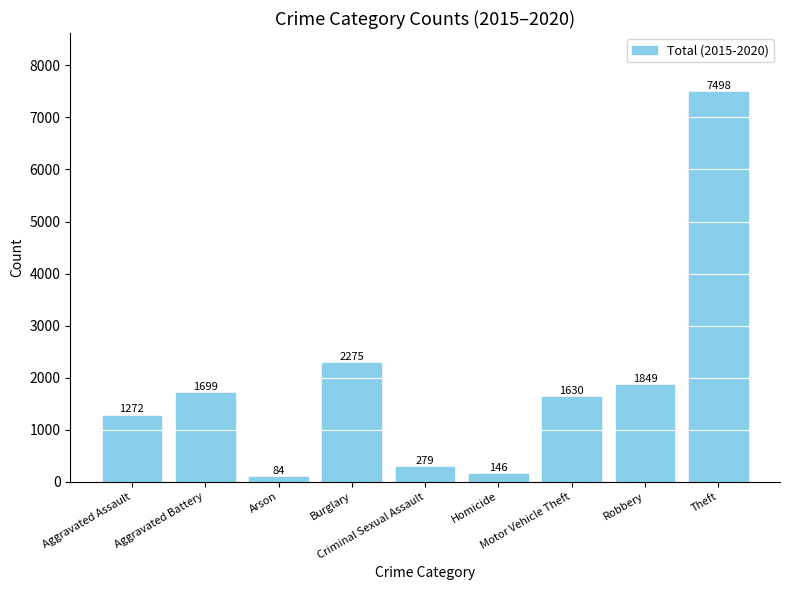

Between Motor Vehicle Theft and Burglary, which is larger?

Burglary